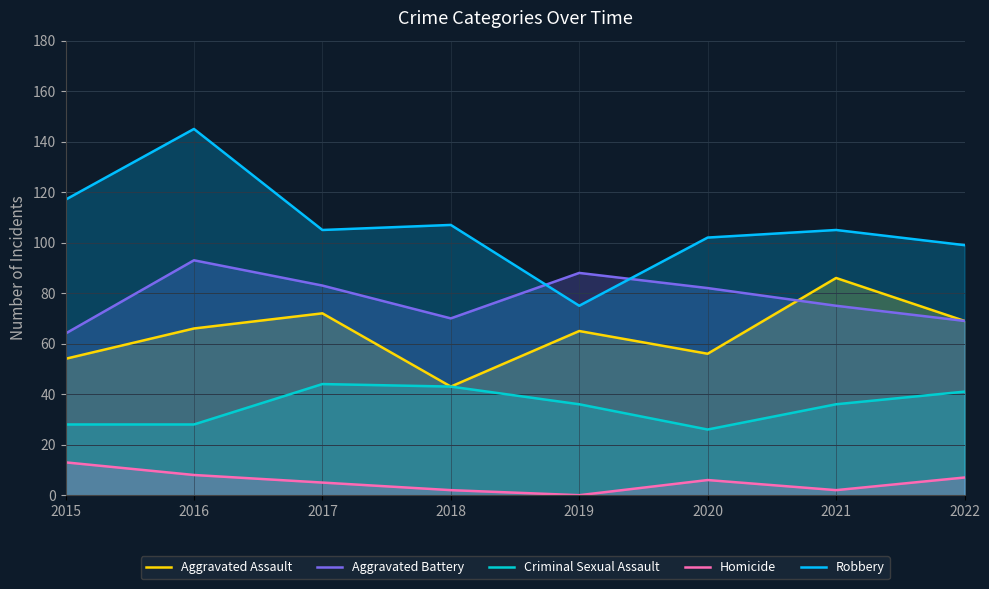

Which series has the widest spread of values?

Robbery